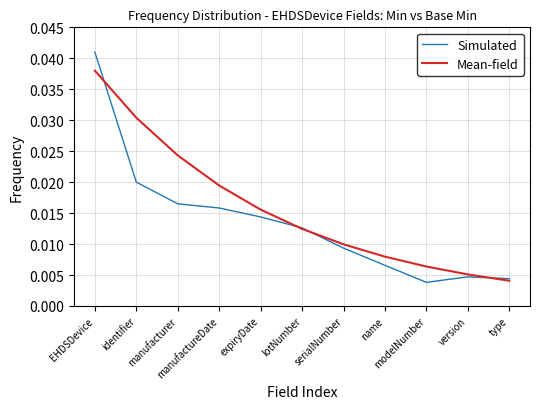

Which series has the largest range (max minus min)?

Simulated